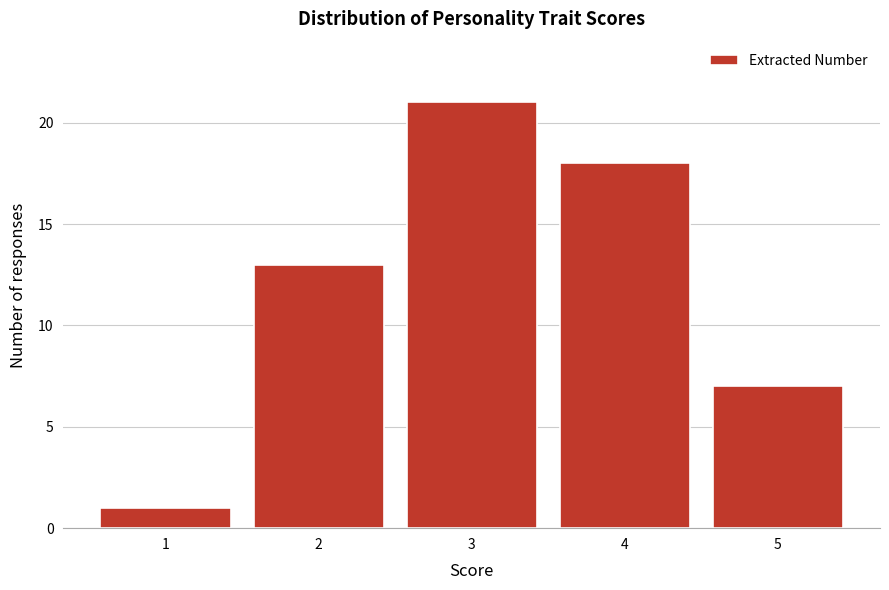

Over which range of the x-axis is the bar tallest?

2.5 to 3.5